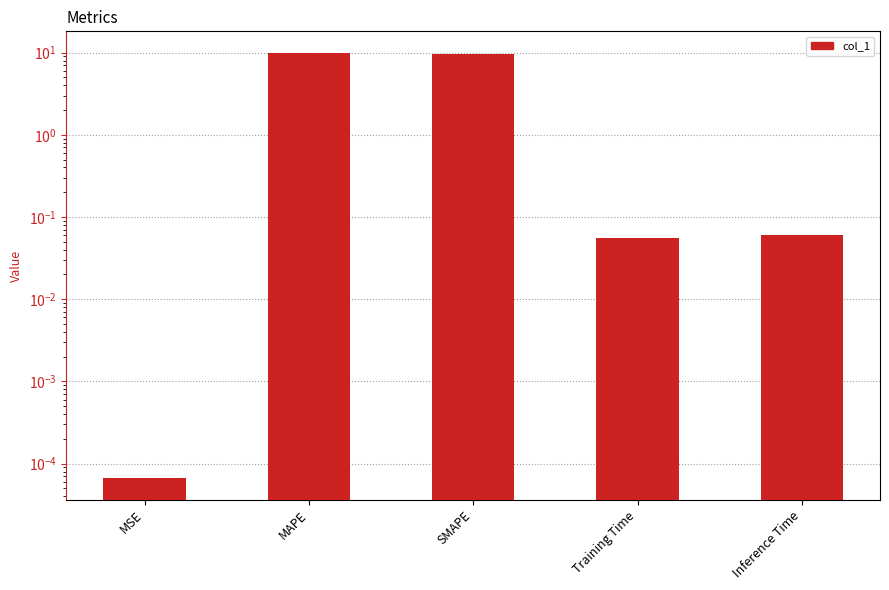

Is it true that the value at Training Time is 0.1?

False